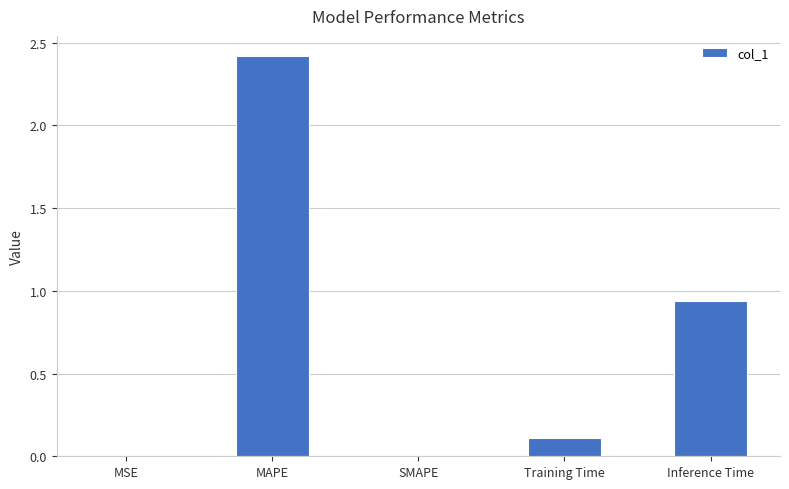

Count the number of data series in this chart.

1